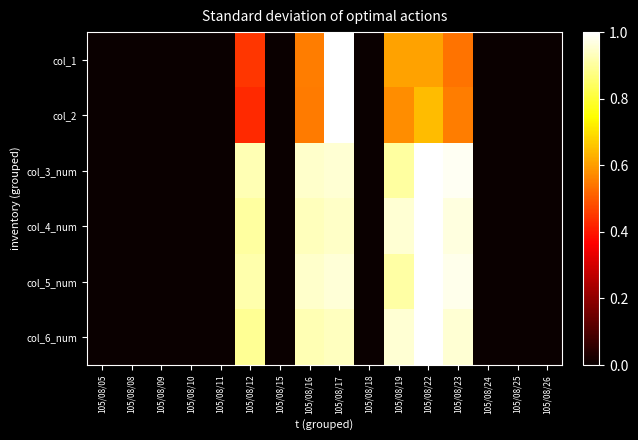

Rank the series by their maximum value, from lowest to highest.

col_1, col_2, col_3_num, col_4_num, col_5_num, col_6_num